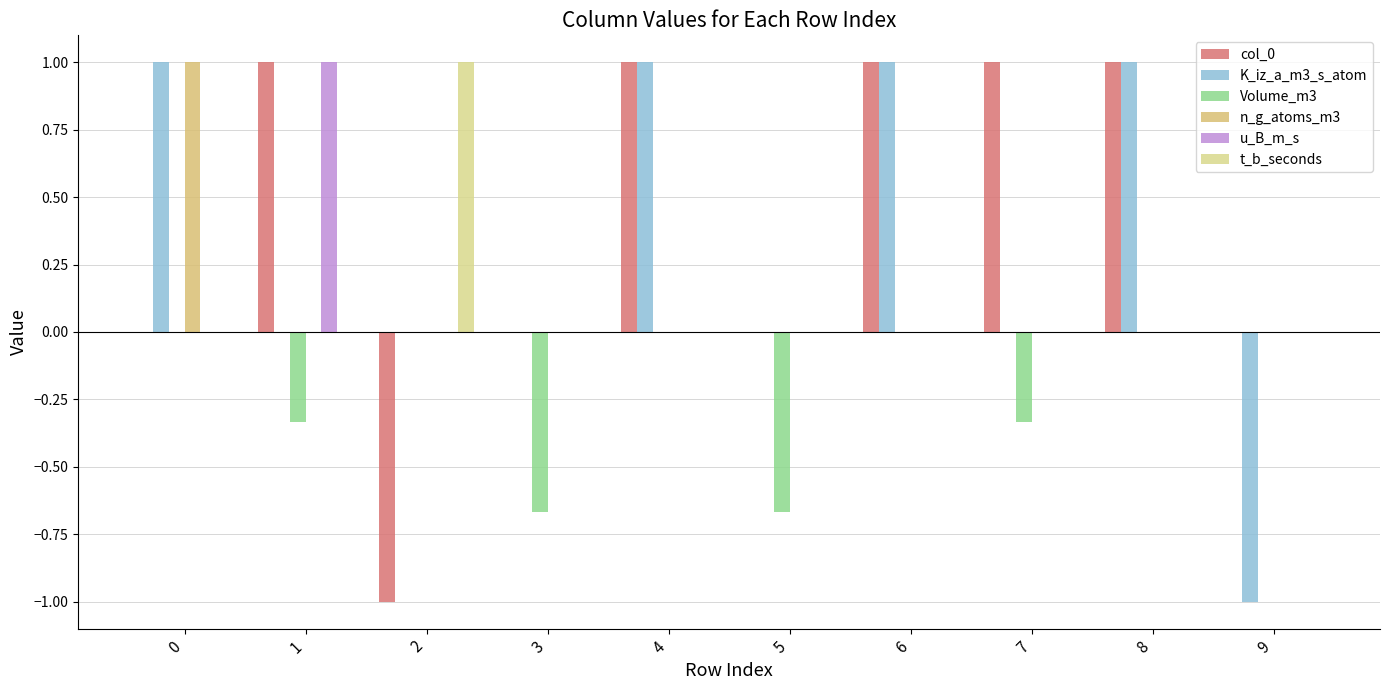

What is the average value of the u_B_m_s series?

0.1